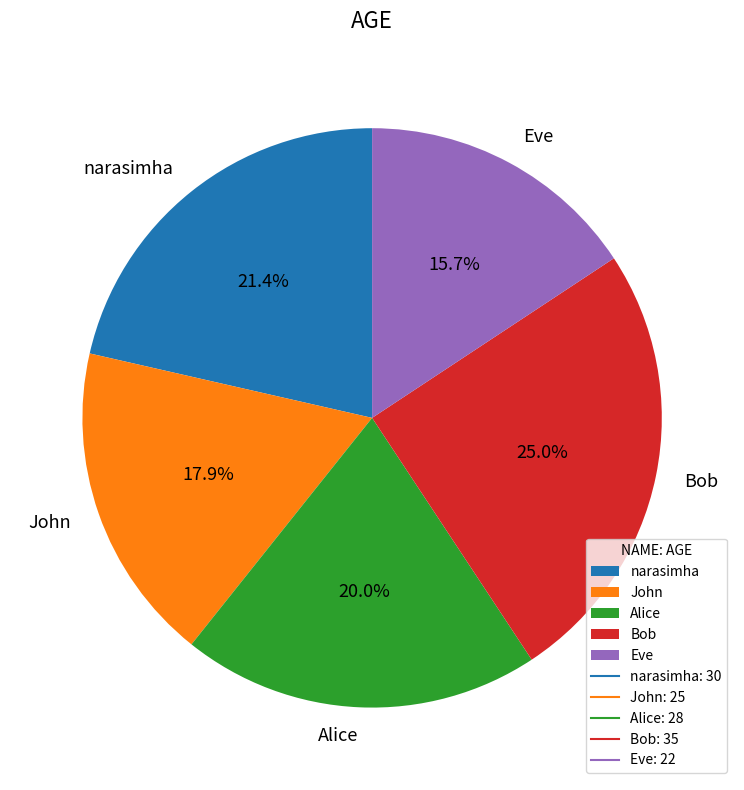

Is there a majority slice in this chart?

No